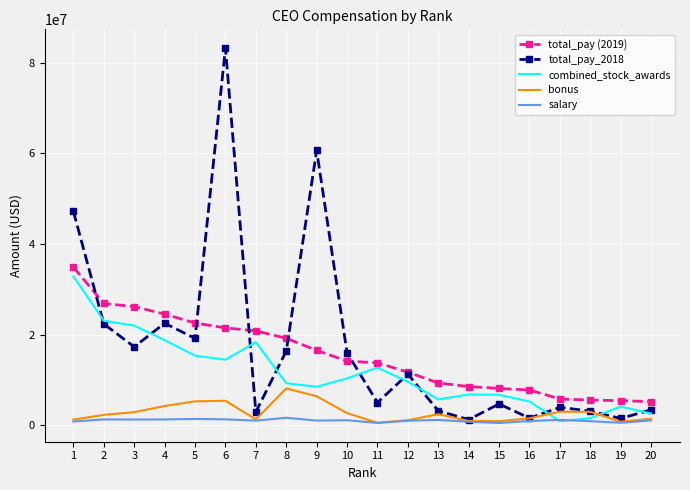

True or false: total_pay (2019) and bonus cross at least once.

False